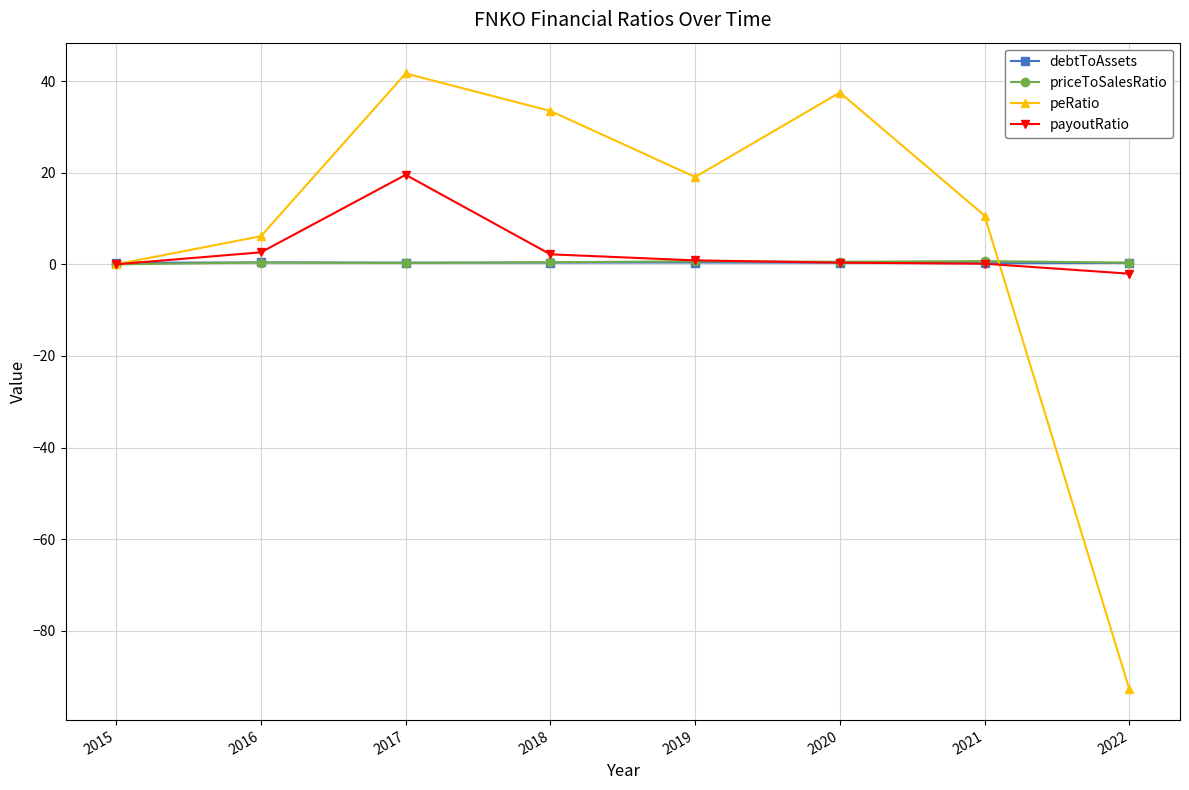

Between 2016 and 2022, which series saw the biggest shift?

peRatio